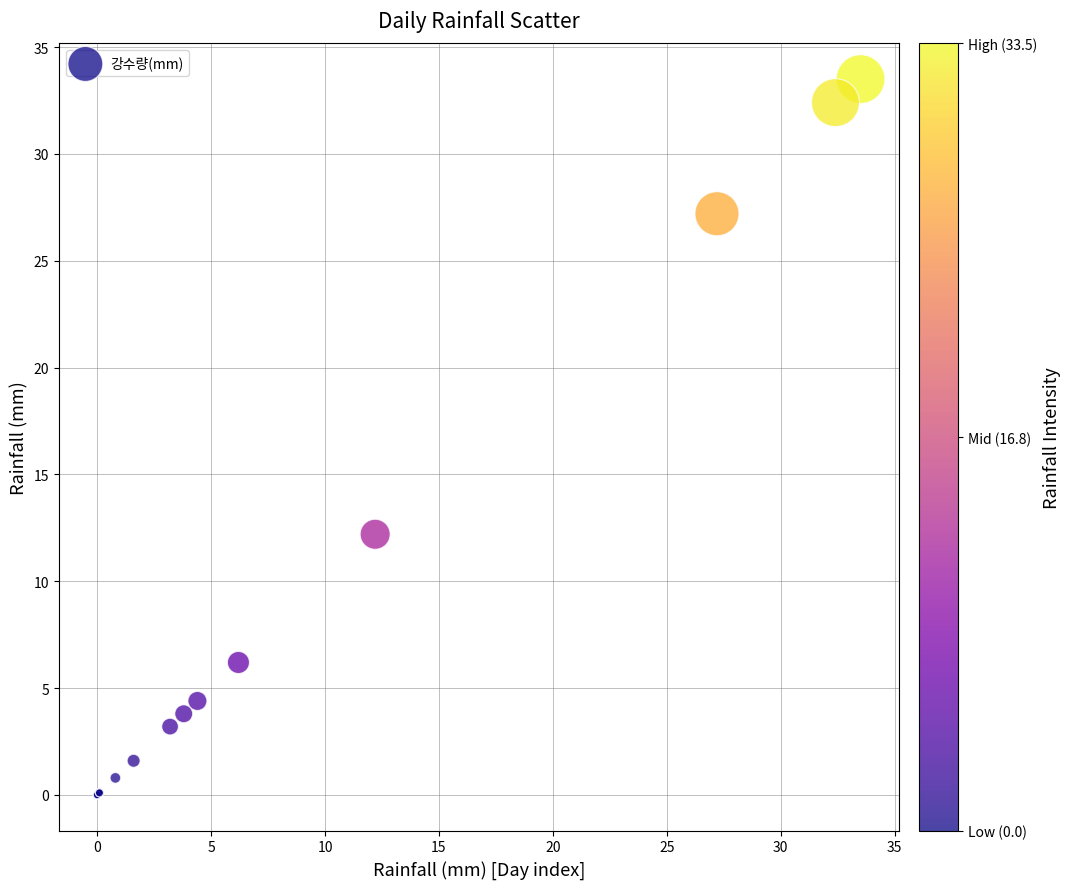

What Y value in the scatter plot is closest to 16?

12.2